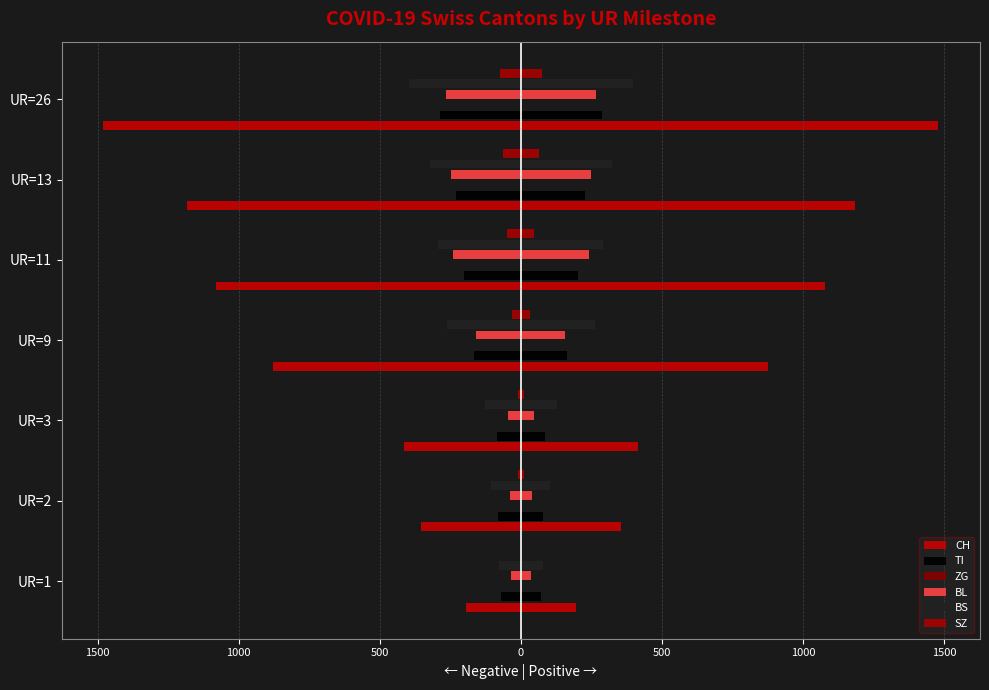

What is the difference between the maximum and minimum values in the BS series?

319.0